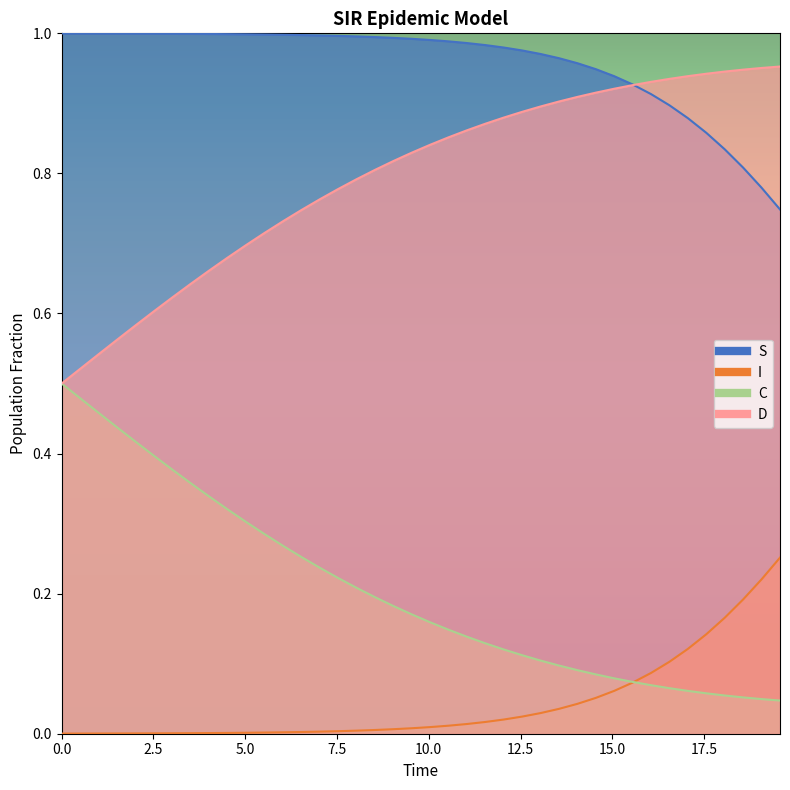

What are all the series names shown in the legend?

S, I, C, D